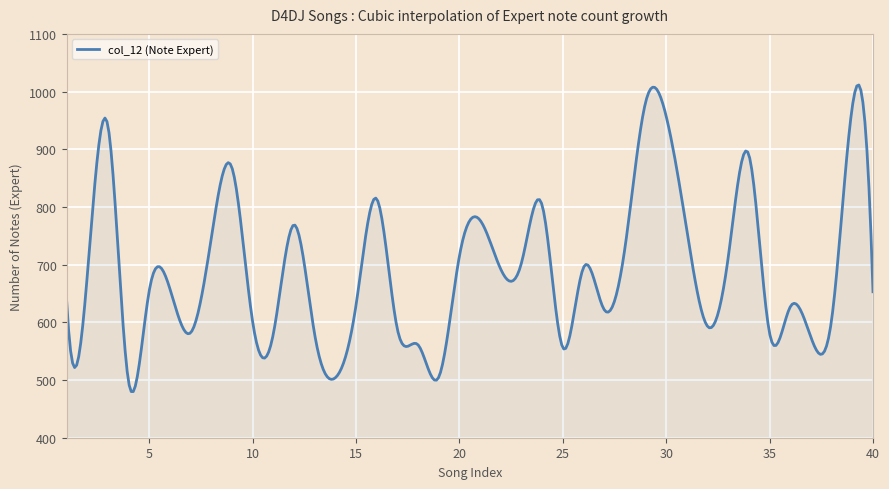

What is the smallest value displayed?

480.0